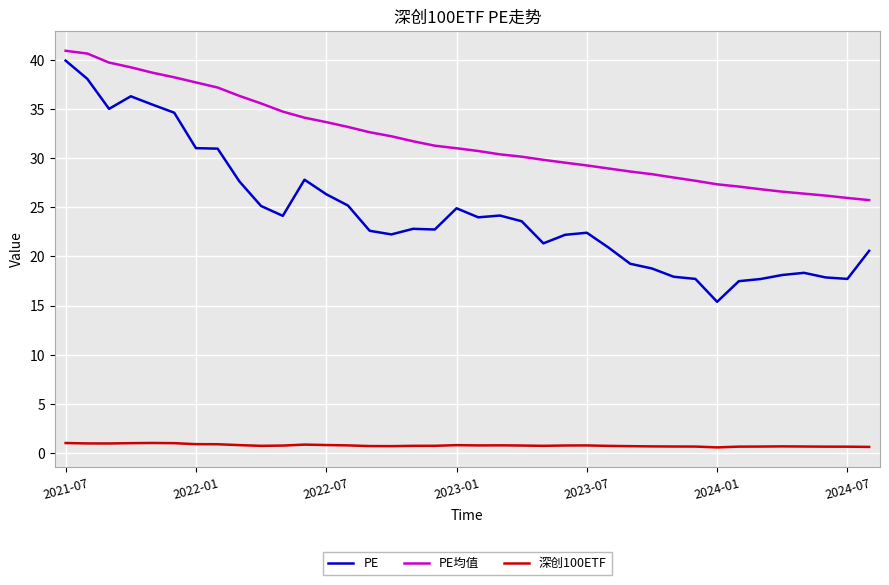

What is the lowest value of the PE均值 series?

25.7